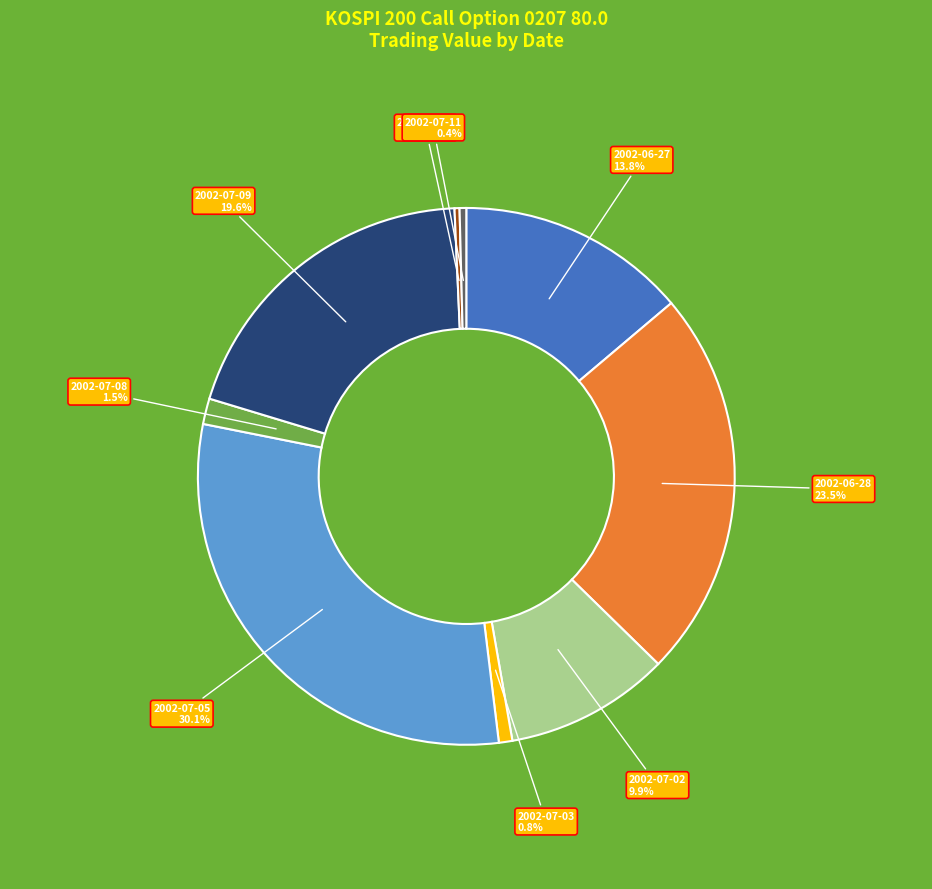

How many slices are in this pie chart?

9